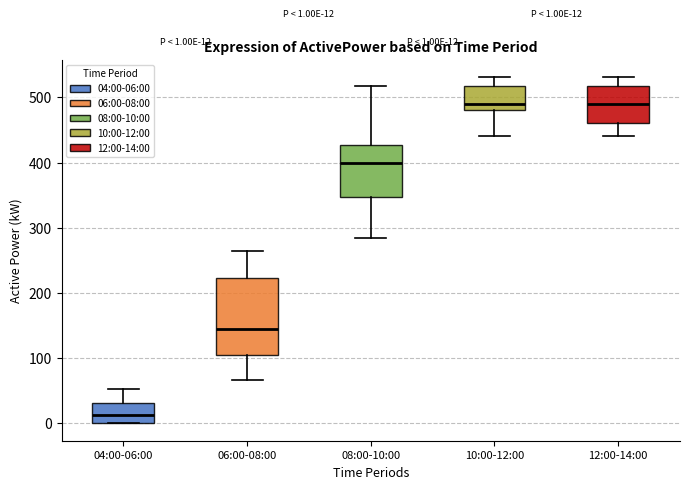

Comparing the boxes themselves (not the whiskers), which one is the tallest?

06:00-08:00